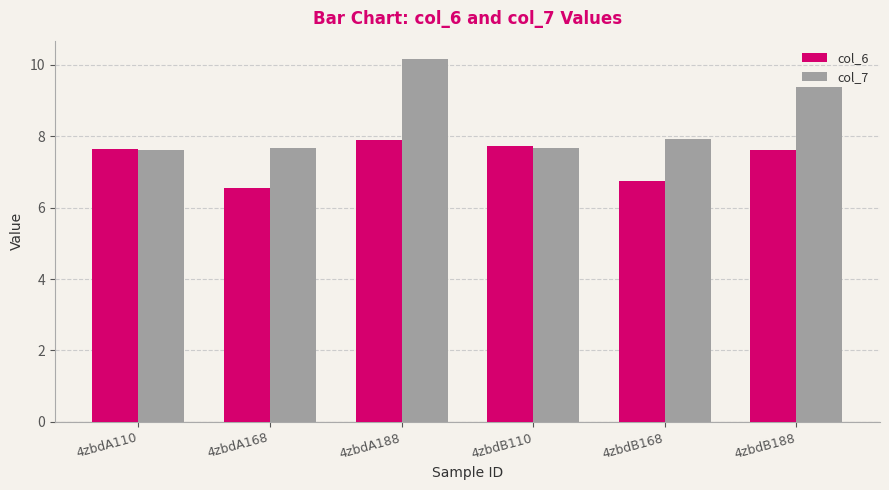

Rank the series by their average value, from highest to lowest.

col_7, col_6